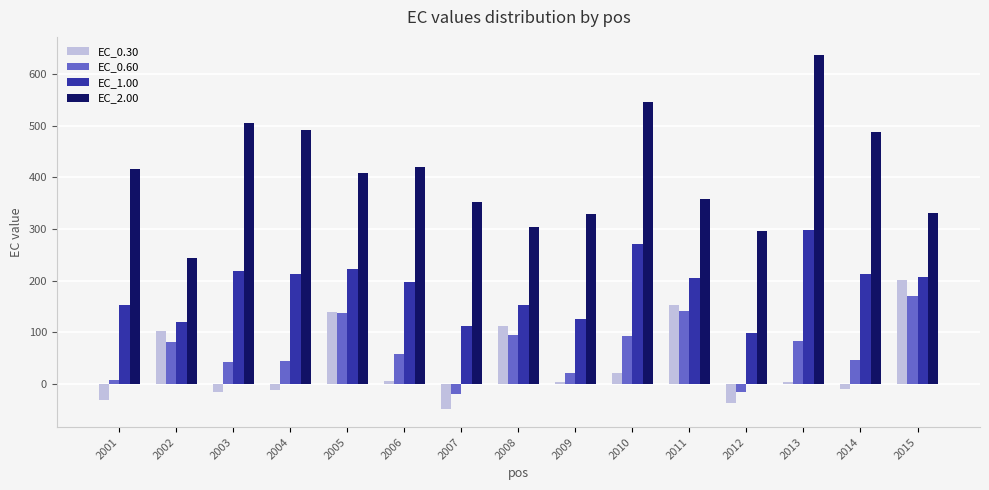

What is the sum of all EC_2.00 values?

6122.3